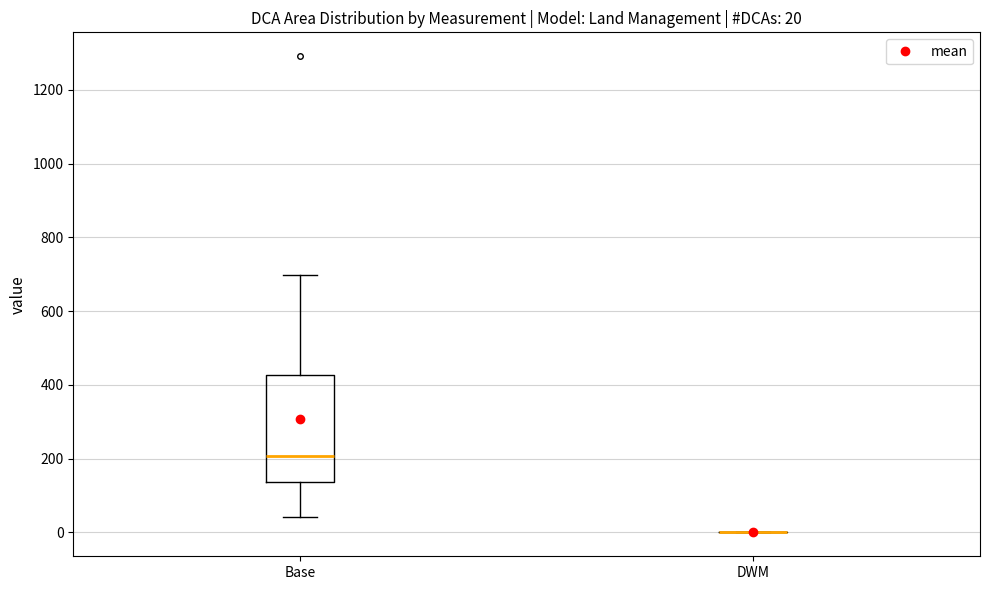

Which box is the tallest, from its lower edge to its upper edge?

Base